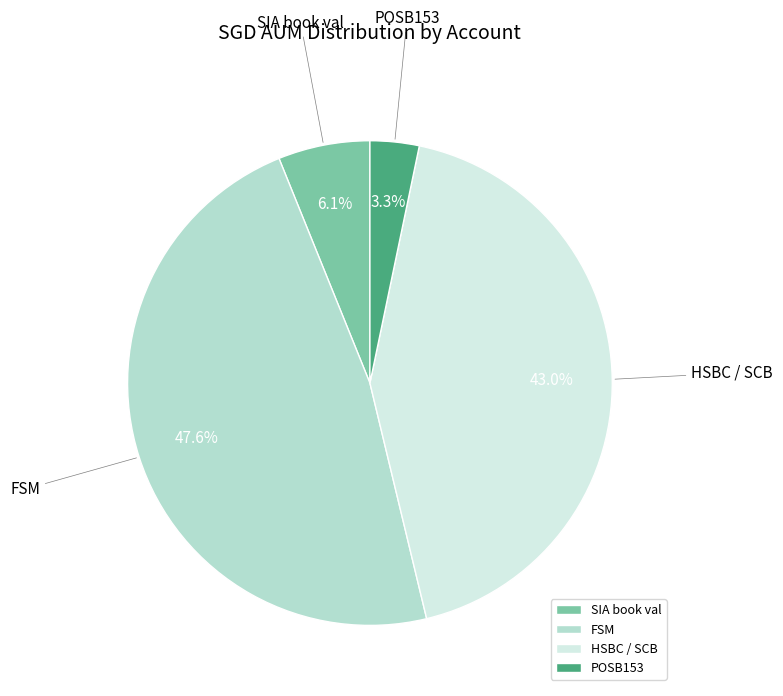

What is the ratio of the value at HSBC / SCB to the value at SIA book val?

7.0